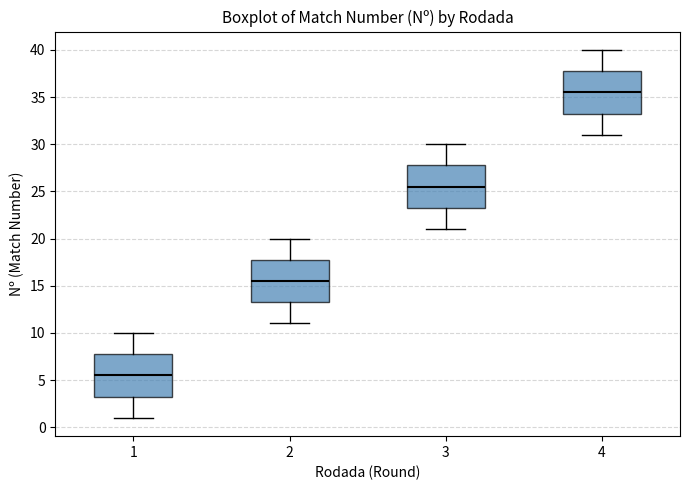

Reading left to right, transcribe this box plot: for each box, give where its median line is, the range the box spans, and where its two whiskers end, as read against the y-axis. The values are not printed on the chart, so give them approximately, as read against the axis.

1: median 5.5, box 3.5 to 8.0, whiskers 1.0 to 10.0
2: median 15.5, box 13.5 to 18.0, whiskers 11.0 to 20.0
3: median 25.5, box 23.5 to 28.0, whiskers 21.0 to 30.0
4: median 35.5, box 33.5 to 38.0, whiskers 31.0 to 40.0